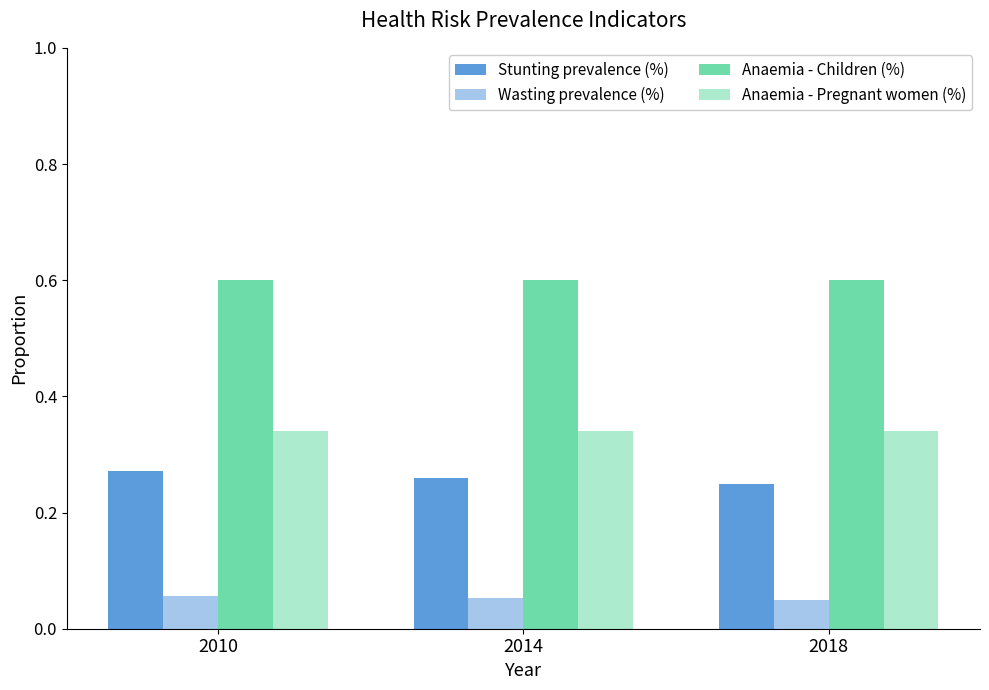

How many data points does each series have?

3